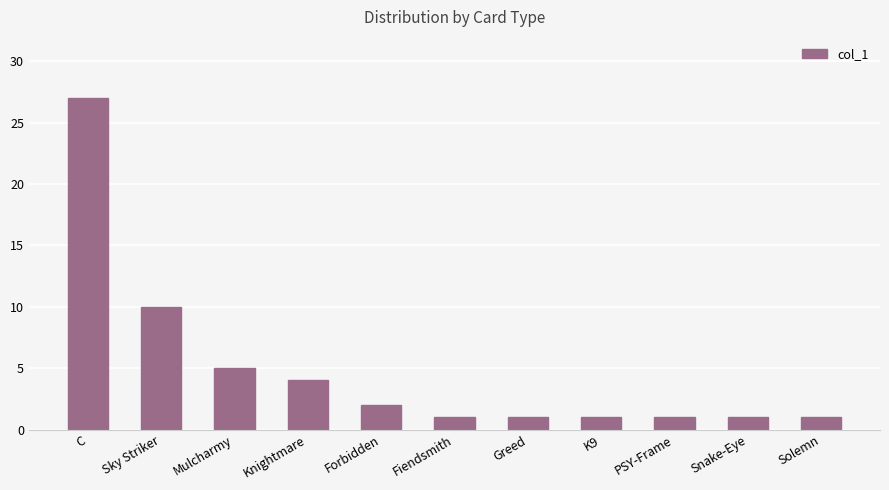

What is the difference between the maximum and minimum values?

26